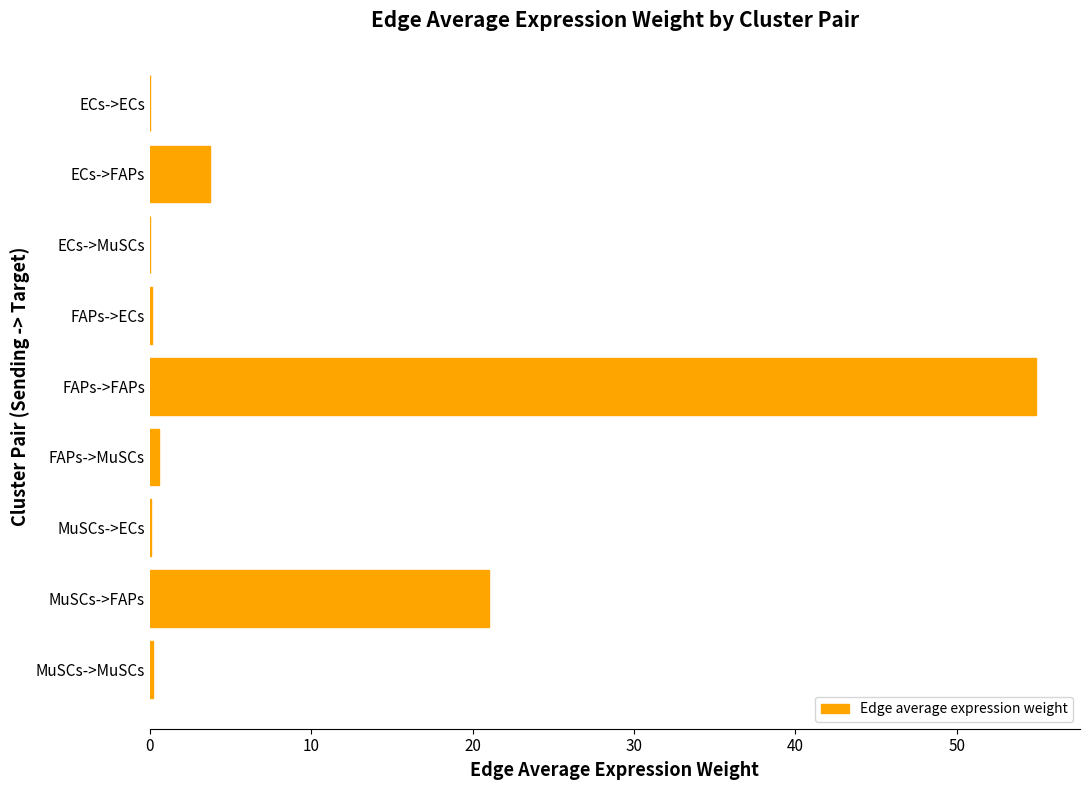

Does the chart contain stacked bars?

No